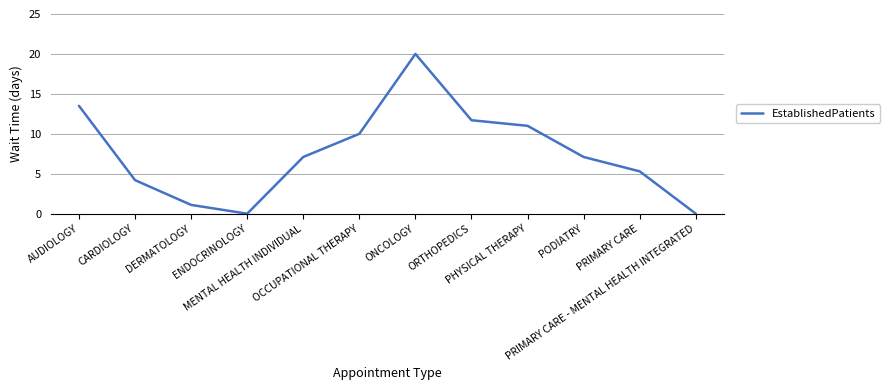

The value at OCCUPATIONAL THERAPY is 6.4. True or false?

False